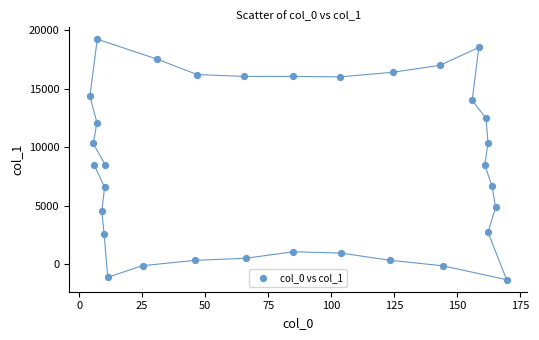

What is the range of X values (max minus min)?

165.3